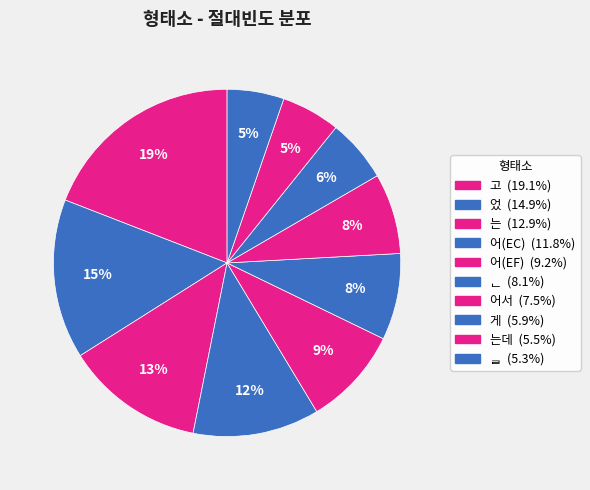

How many segments does this pie chart have?

10